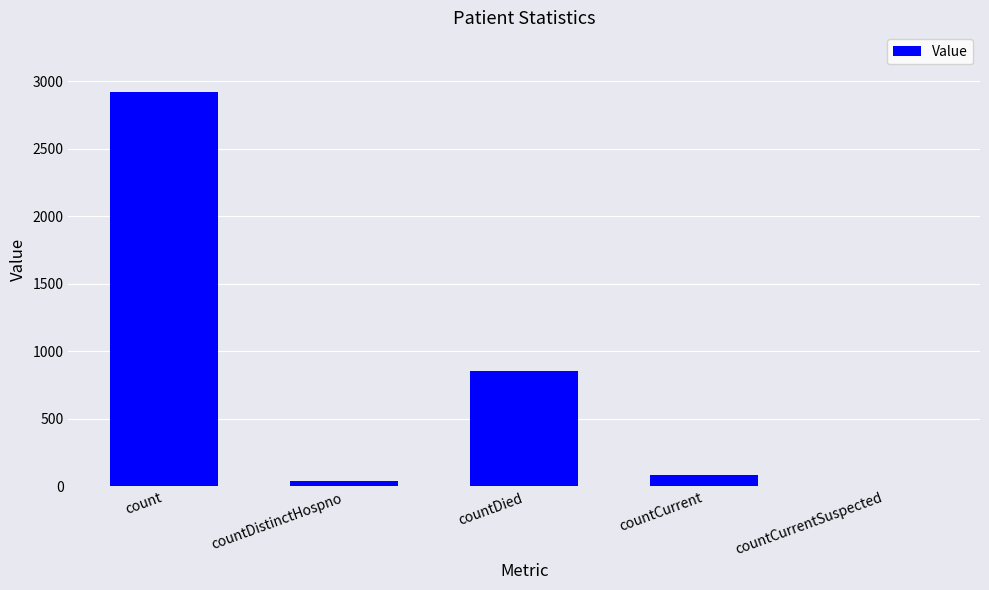

Reading left to right, what are all the values shown in this chart?

2923	36	852	84	0